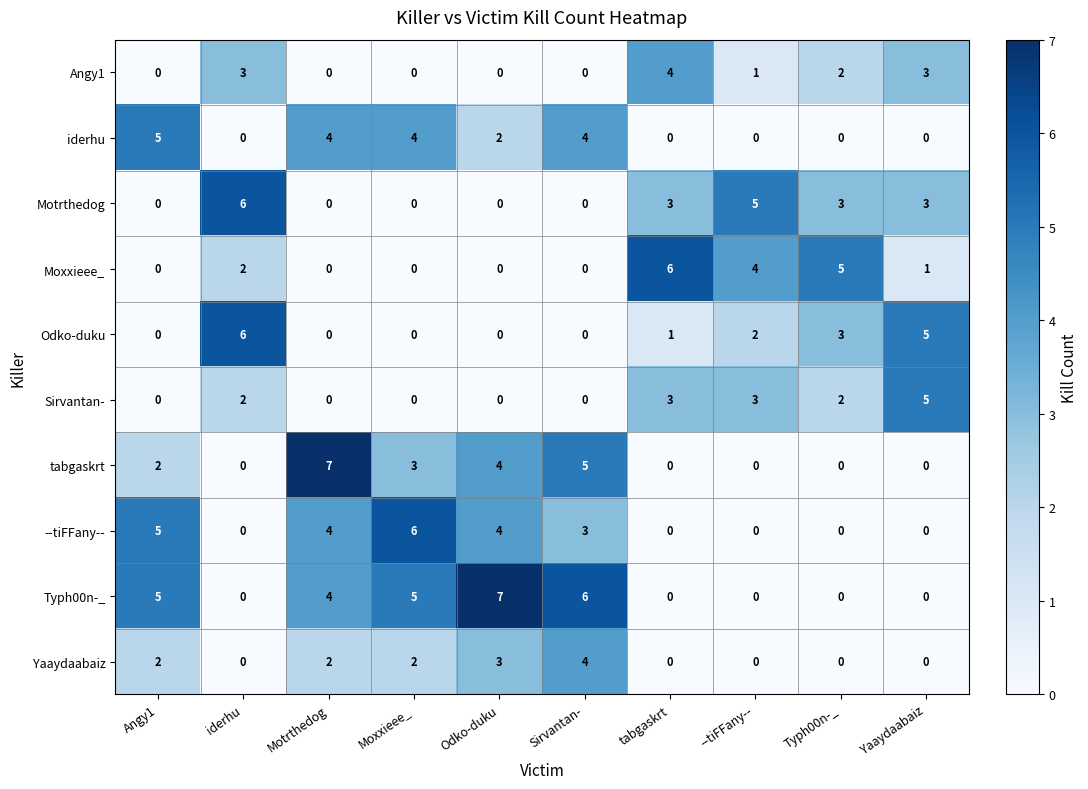

Where does the Typh00n-_ series first go above 4?

Angy1